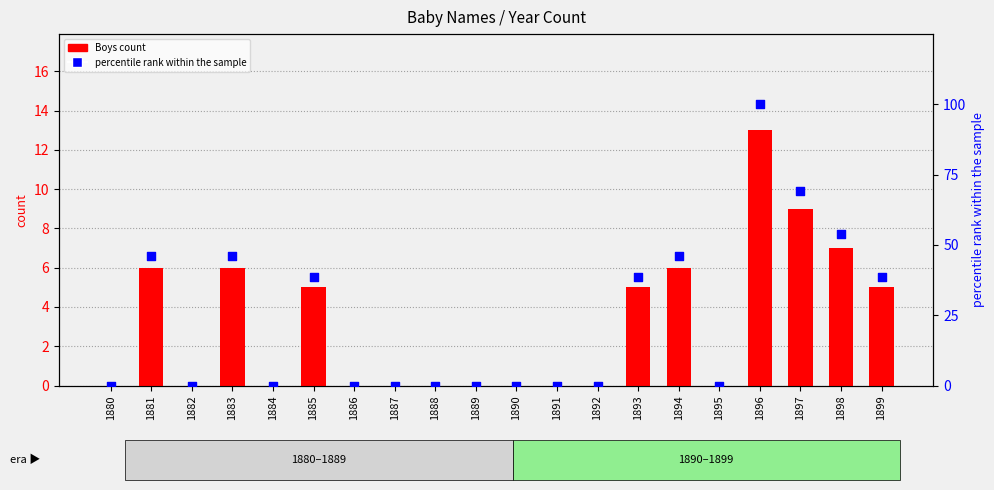

Which series contains the lowest Y value?

Boys count